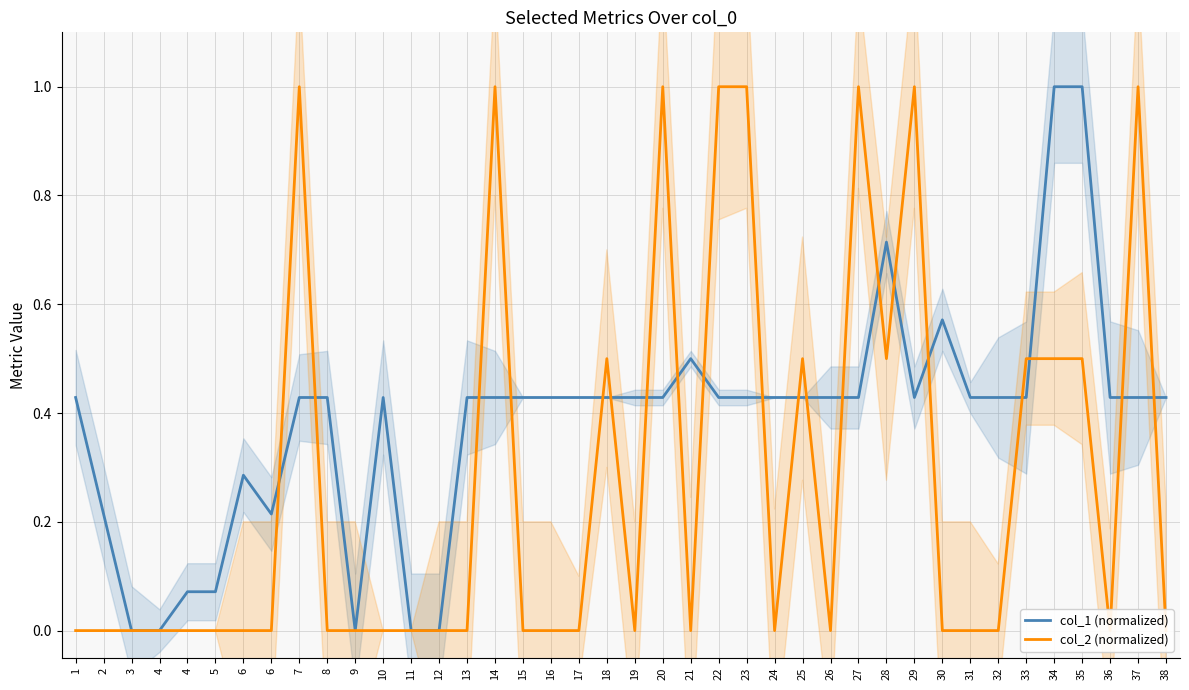

Where is col_2 (normalized) nearest to the value 0?

1